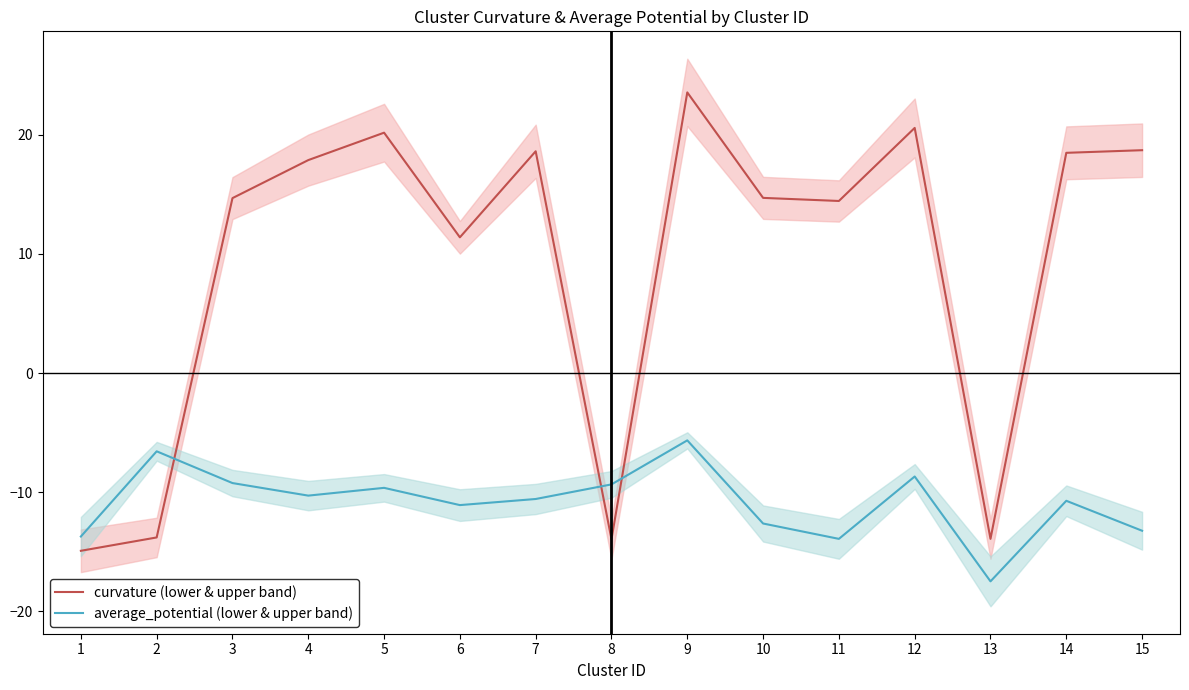

What is the sum of all average_potential (lower & upper band) values?

-162.7